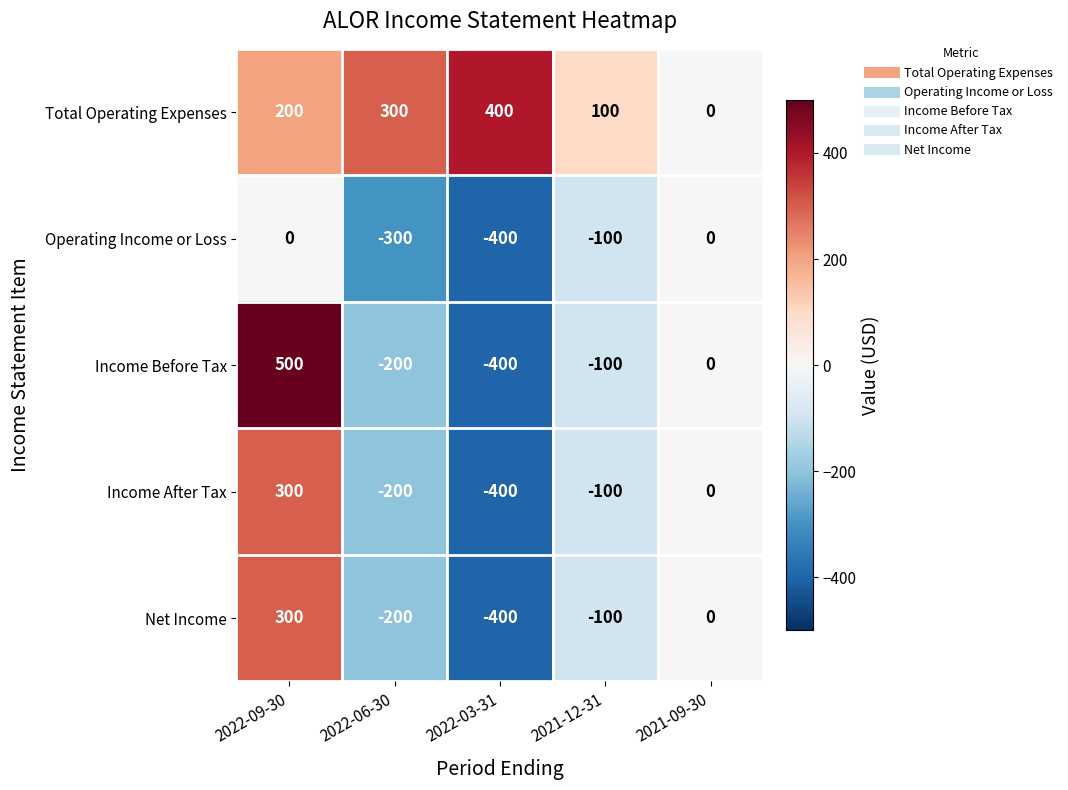

At which label is Income After Tax closest to -50?

2021-12-31